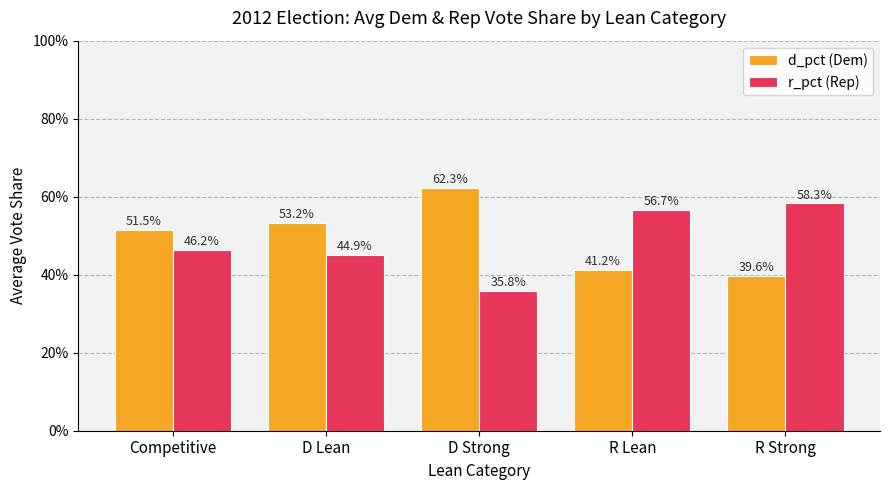

What is the difference between the highest and lowest values at R Strong?

0.2